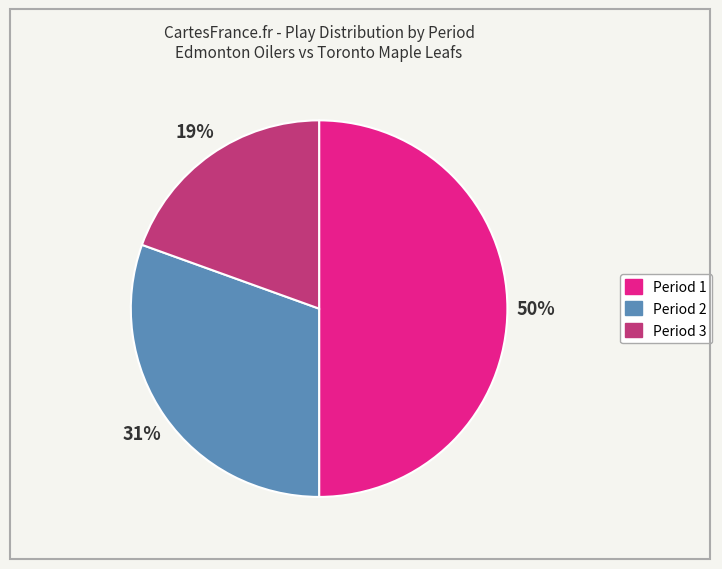

What is the ratio of the value at Period 1 to the value at Period 2?

1.6